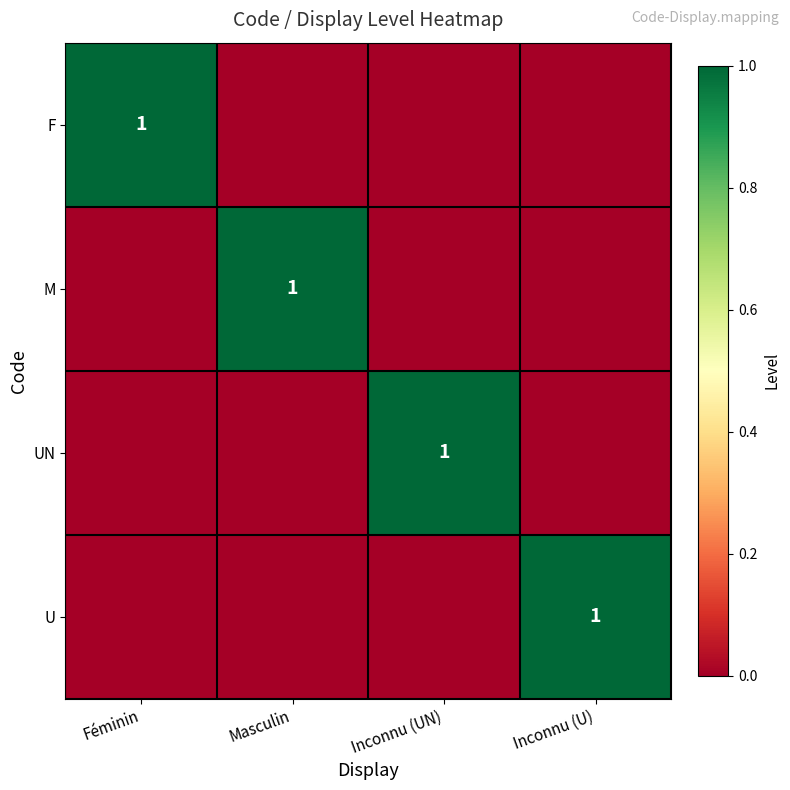

The value of M at Masculin is 0. True or false?

False